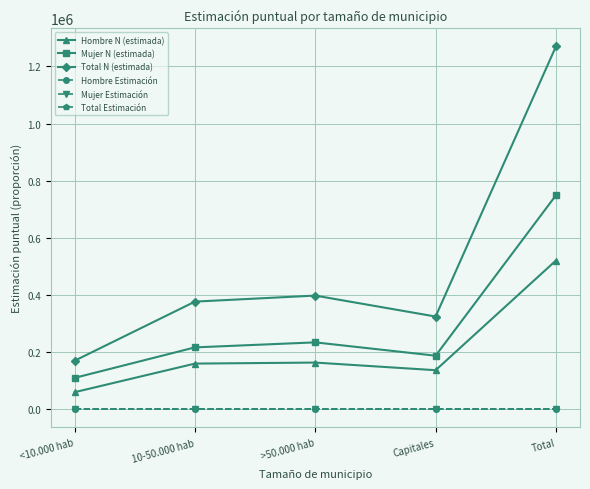

At how many categories does at least one series exceed 930192?

1